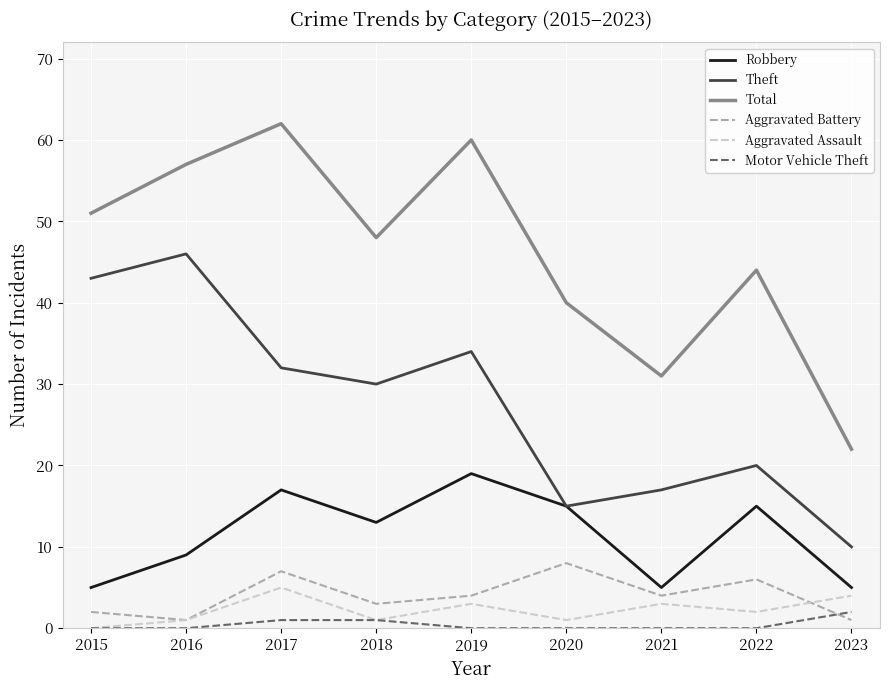

Reading left to right, extract all data points from this chart.

Robbery: 2015=5	2016=9	2017=17	2018=13	2019=19	2020=15	2021=5	2022=15	2023=5
Theft: 2015=43	2016=46	2017=32	2018=30	2019=34	2020=15	2021=17	2022=20	2023=10
Total: 2015=51	2016=57	2017=62	2018=48	2019=60	2020=40	2021=31	2022=44	2023=22
Aggravated Battery: 2015=2	2016=1	2017=7	2018=3	2019=4	2020=8	2021=4	2022=6	2023=1
Aggravated Assault: 2015=0	2016=1	2017=5	2018=1	2019=3	2020=1	2021=3	2022=2	2023=4
Motor Vehicle Theft: 2015=0	2016=0	2017=1	2018=1	2019=0	2020=0	2021=0	2022=0	2023=2